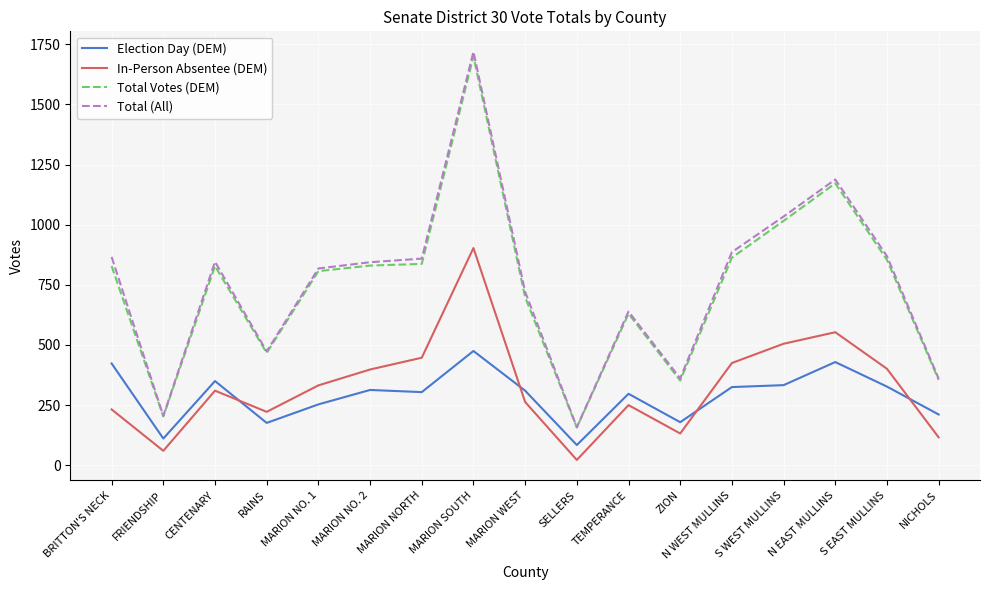

What is the total value across all series at MARION WEST?

1993